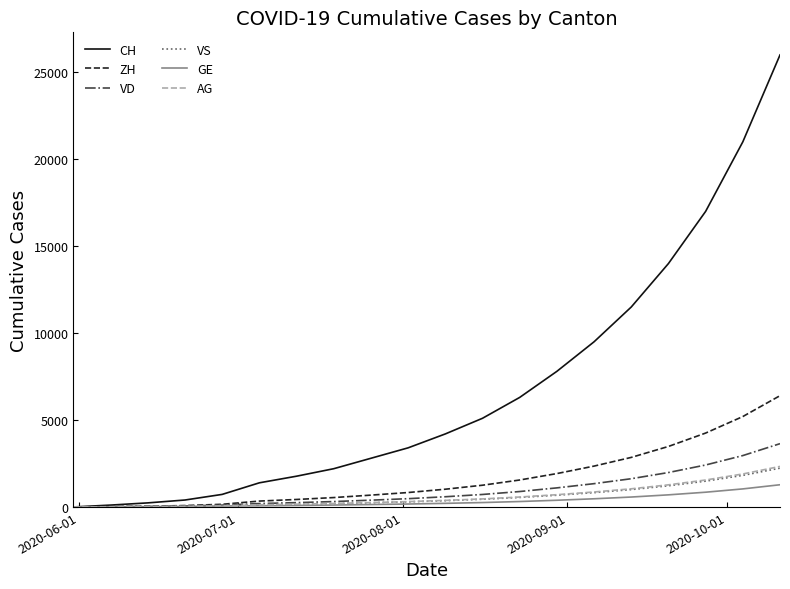

Which series has the widest spread of values?

CH